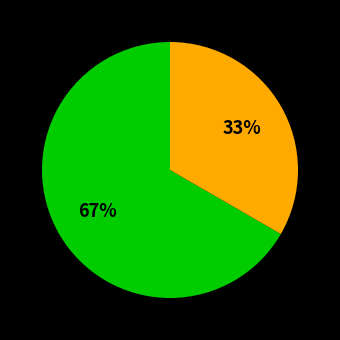

To the nearest percent, what is the average slice percentage?

50%